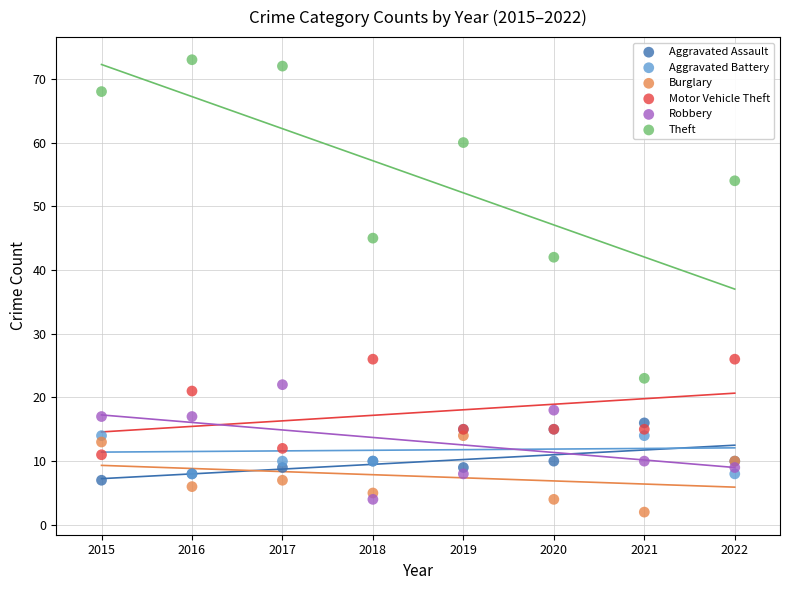

Which series reaches the maximum Y coordinate?

Theft